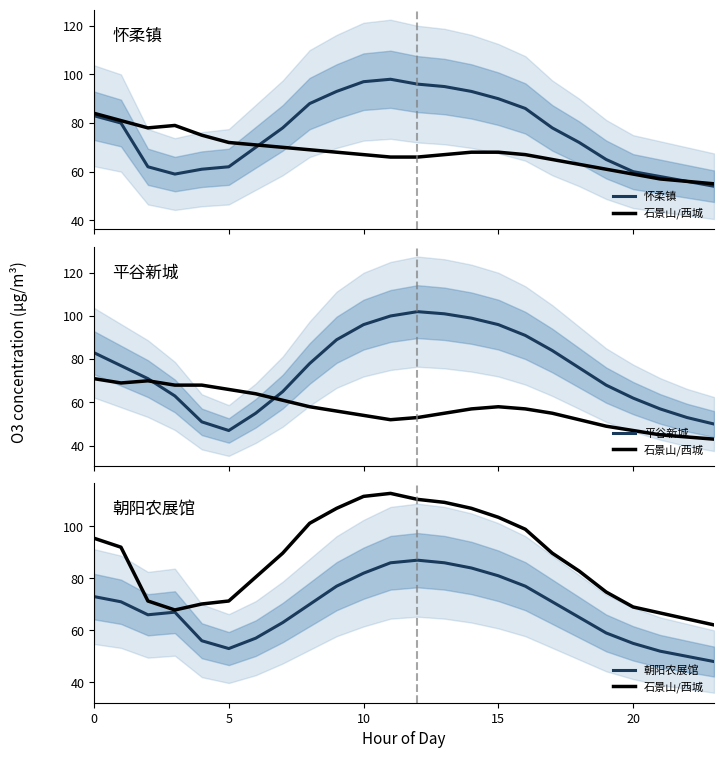

Where is 怀柔镇 nearest to the value 76?

7